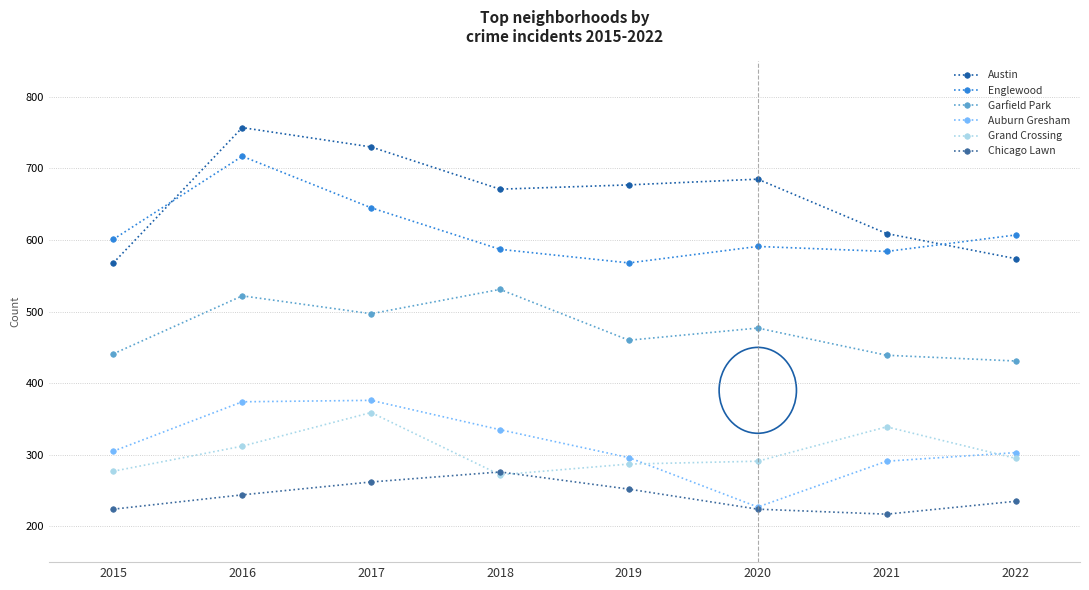

What is the value of the Englewood point at the 3rd from the left?

645